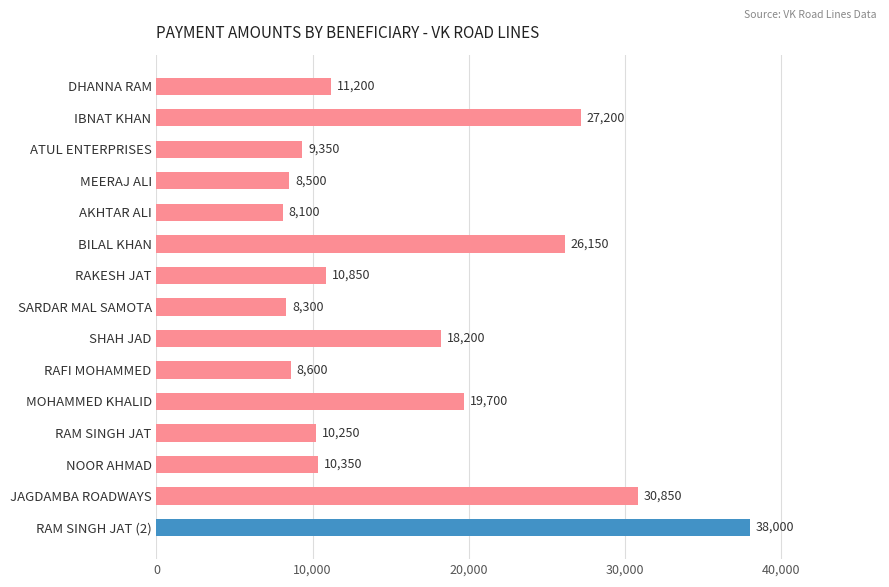

True or false: the data shows 8600 at RAFI MOHAMMED.

True